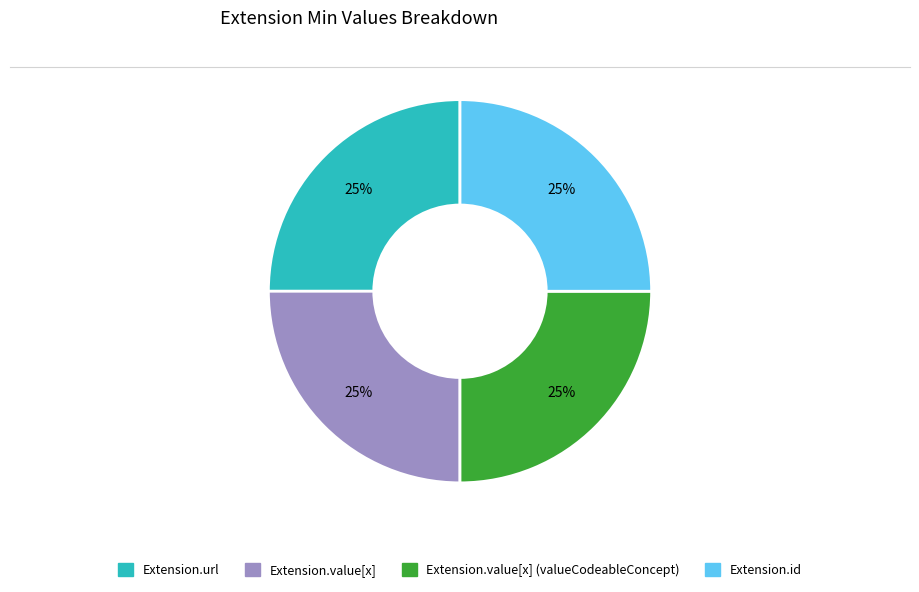

Does any single category account for the majority?

No